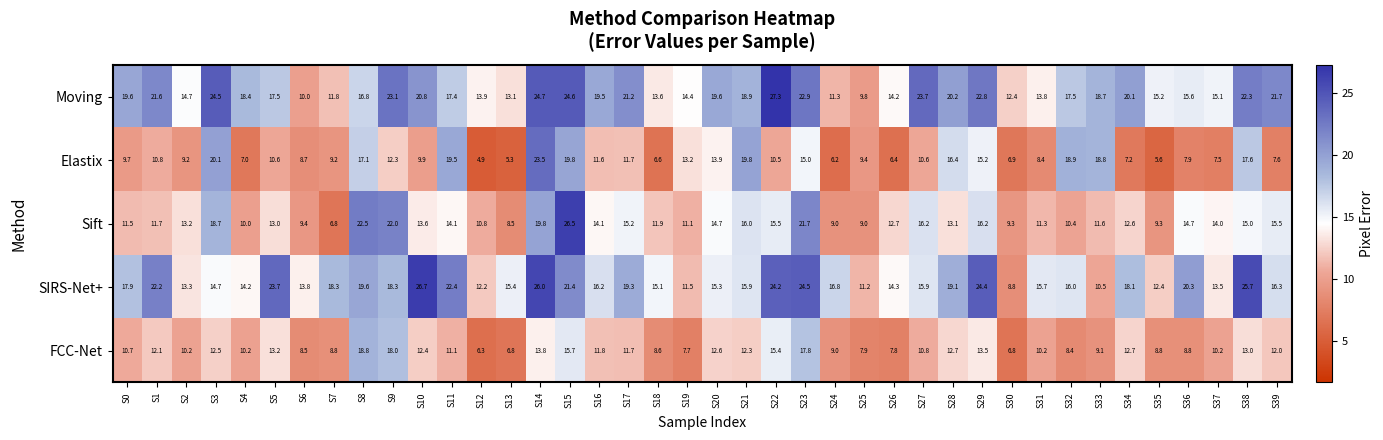

At how many categories does at least one series exceed 19?

23